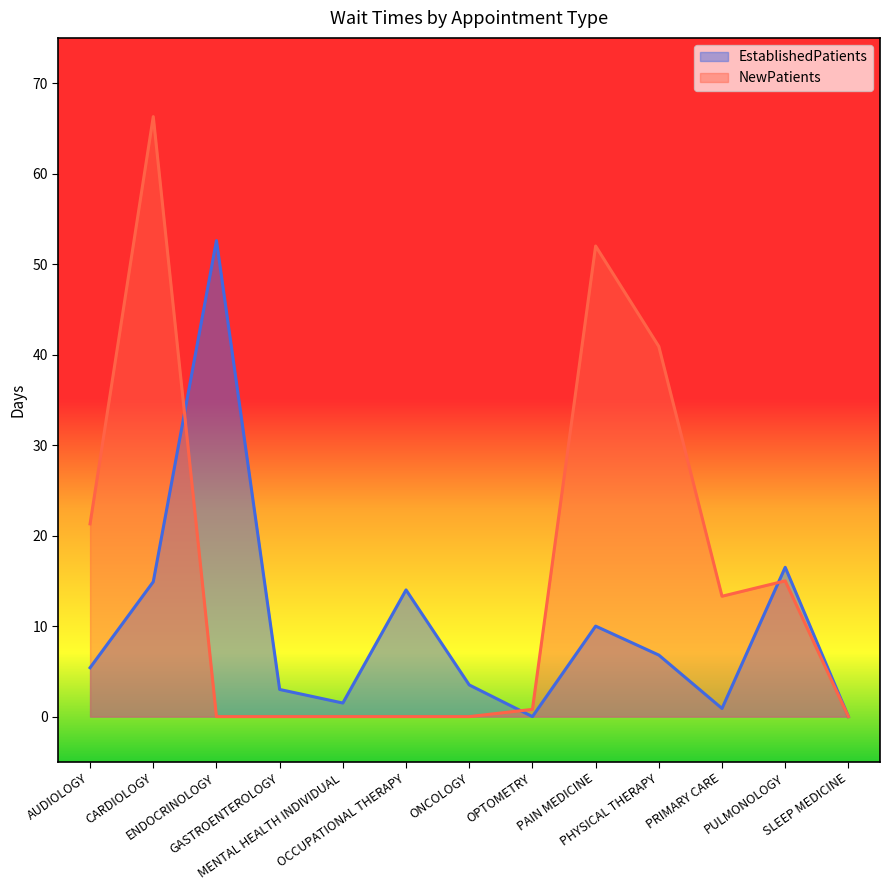

Rank the series by their average value, from lowest to highest.

EstablishedPatients, NewPatients